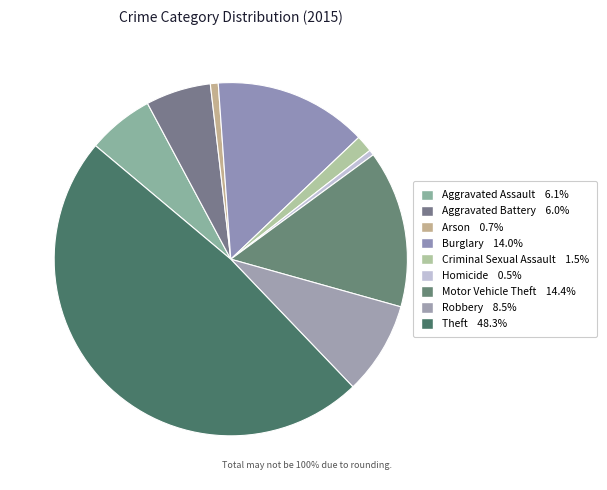

True or false: Motor Vehicle Theft accounts for 22% of the total.

False